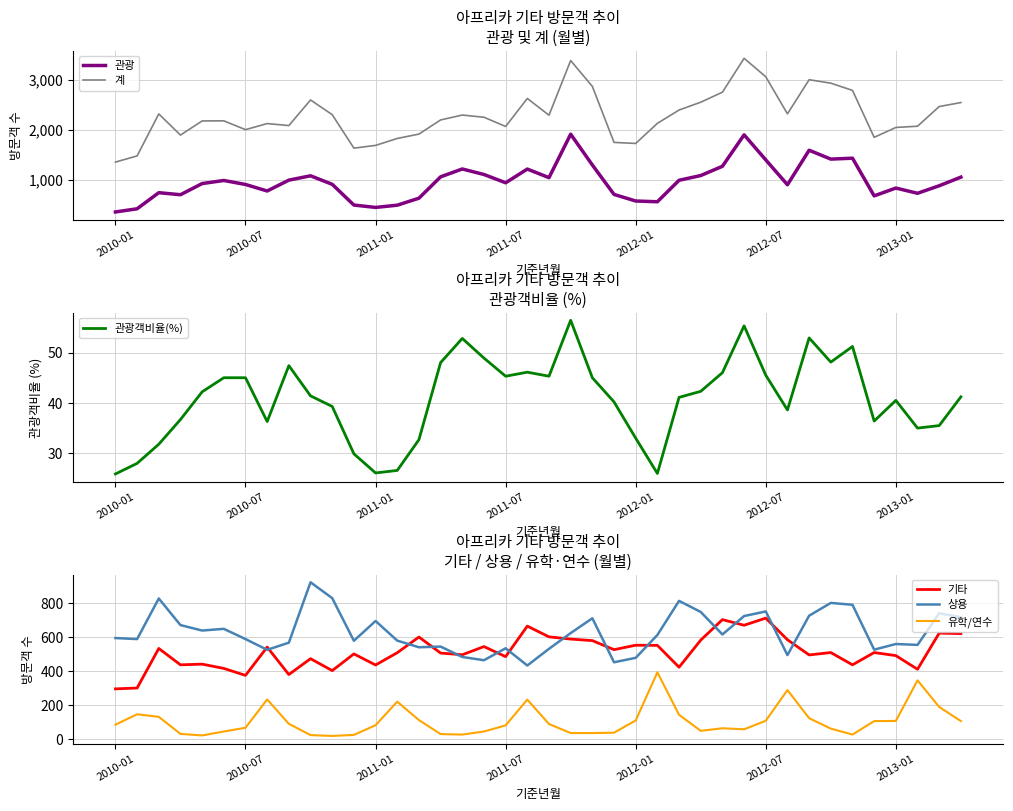

True or false: 기타 and 상용 intersect in this chart.

True